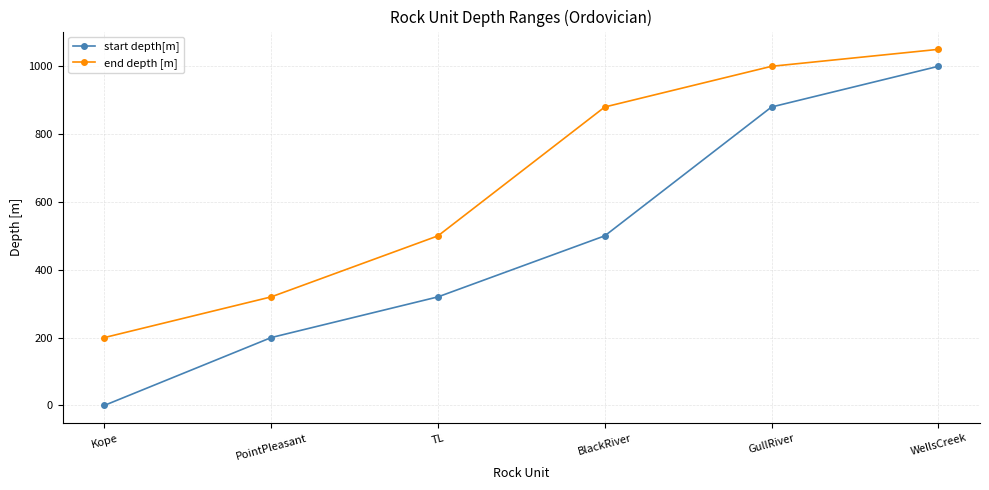

How many data points in start depth[m] are less than 500?

3